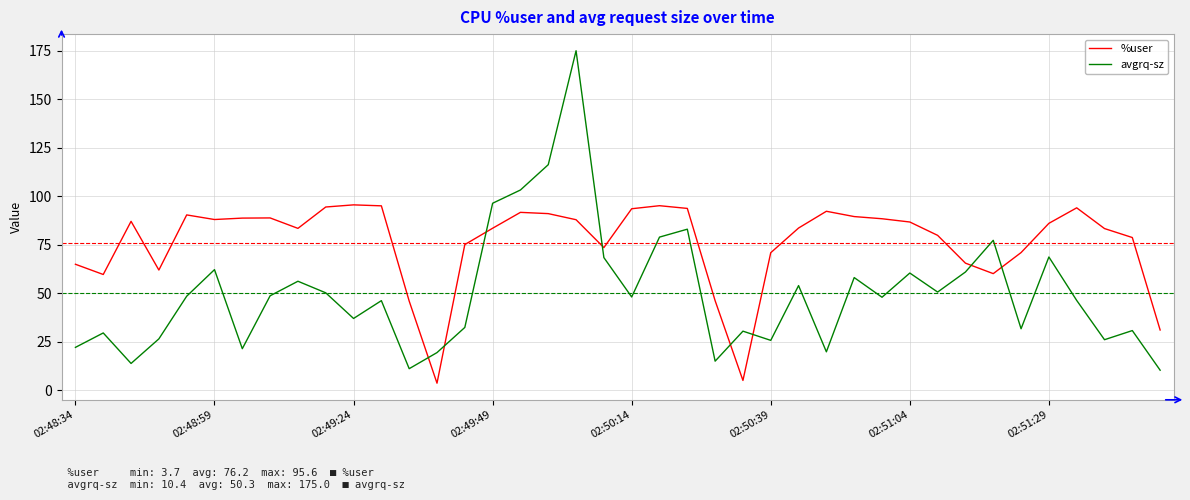

What is the difference between the maximum and minimum values in the %user series?

91.9